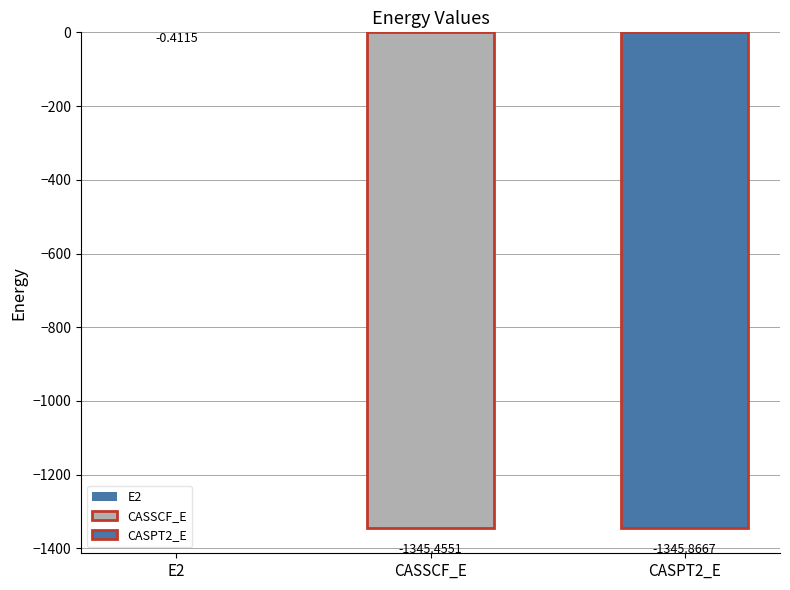

List the labels in order of value, smallest first.

CASPT2_E, CASSCF_E, E2